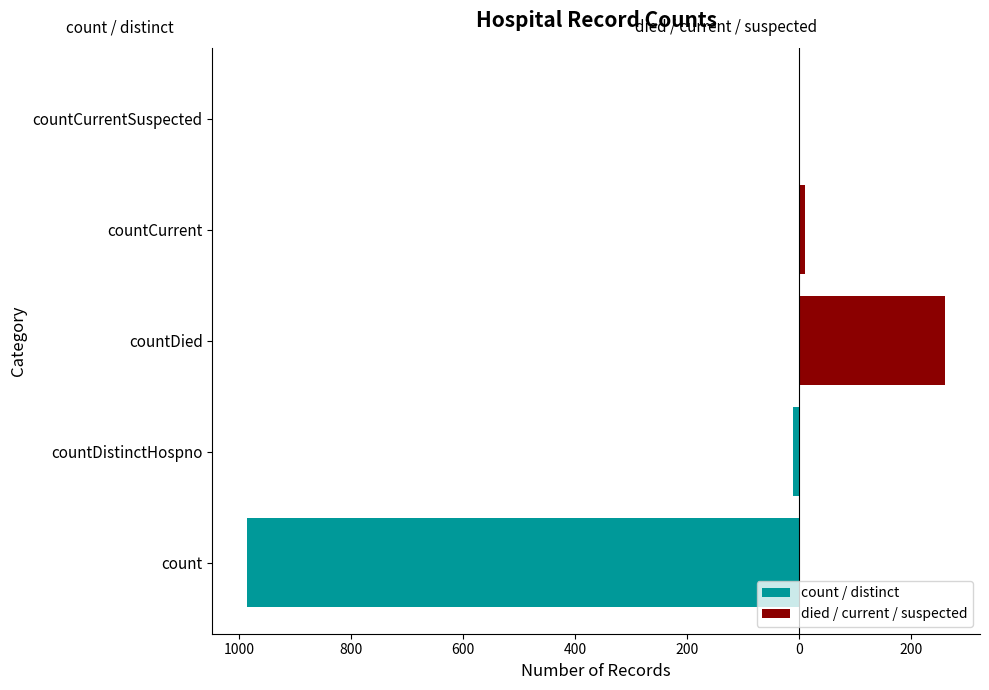

Is it true that the value at countCurrent is 11?

True